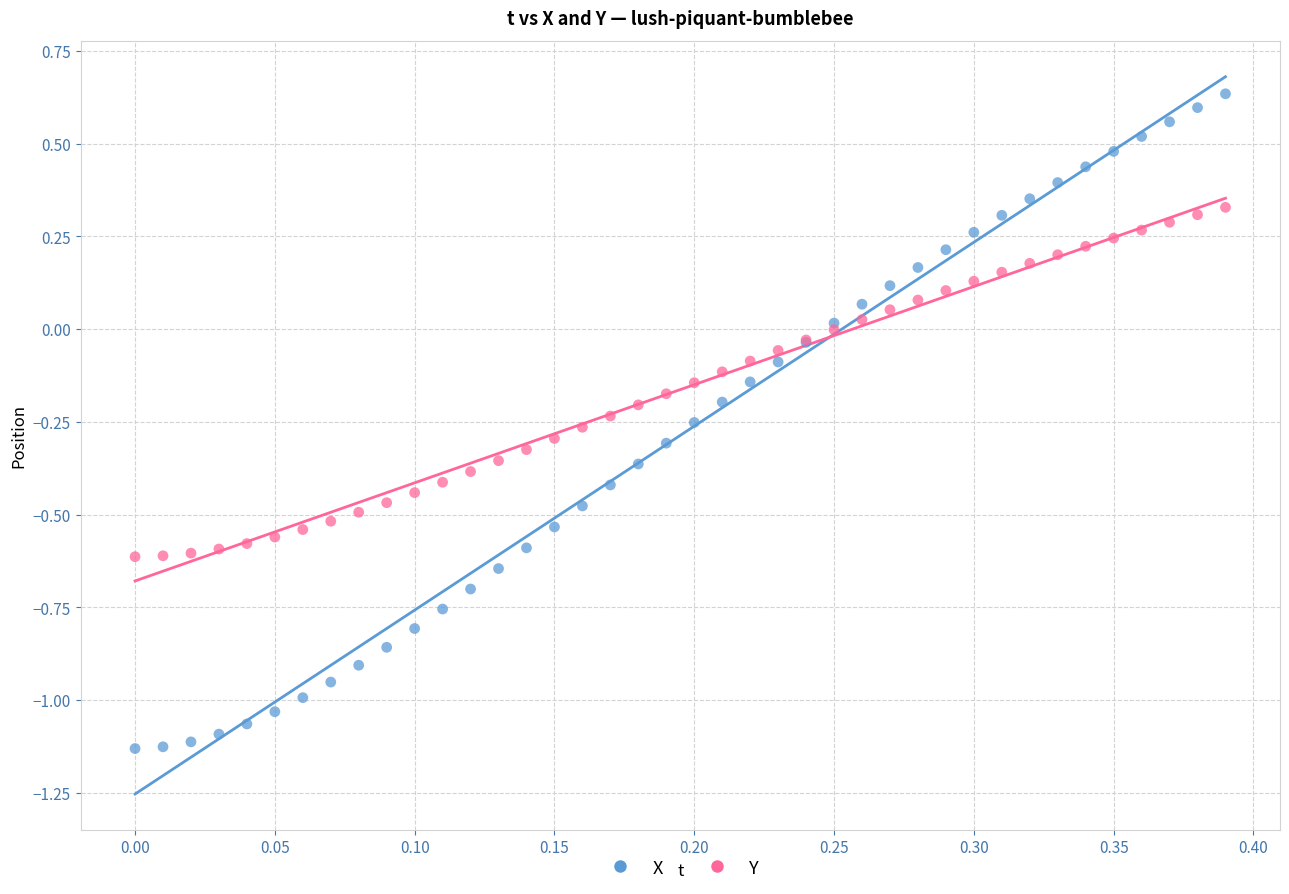

Which series reaches the minimum Y coordinate?

X